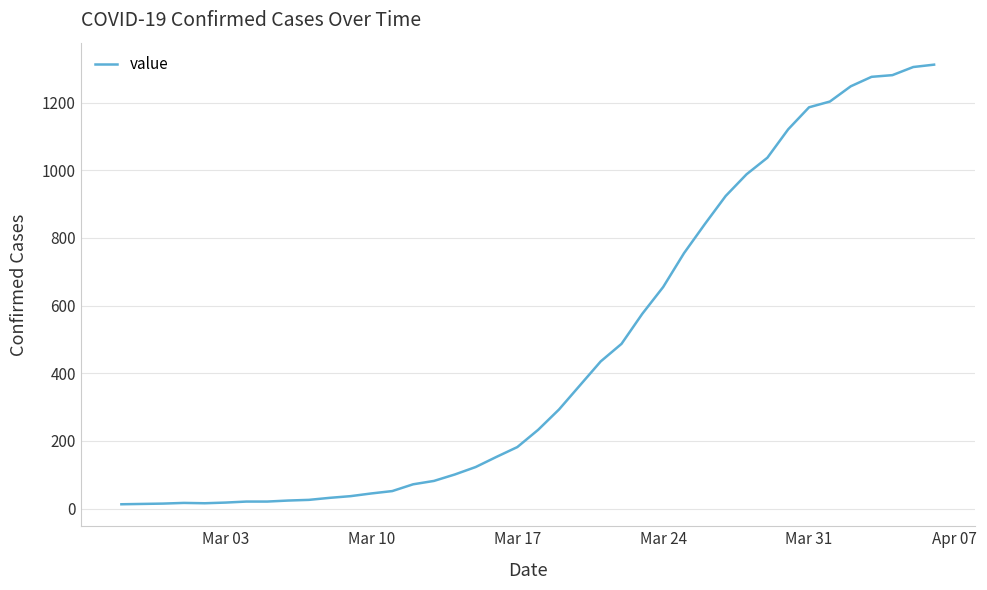

What is the difference between the maximum and minimum values?

1299